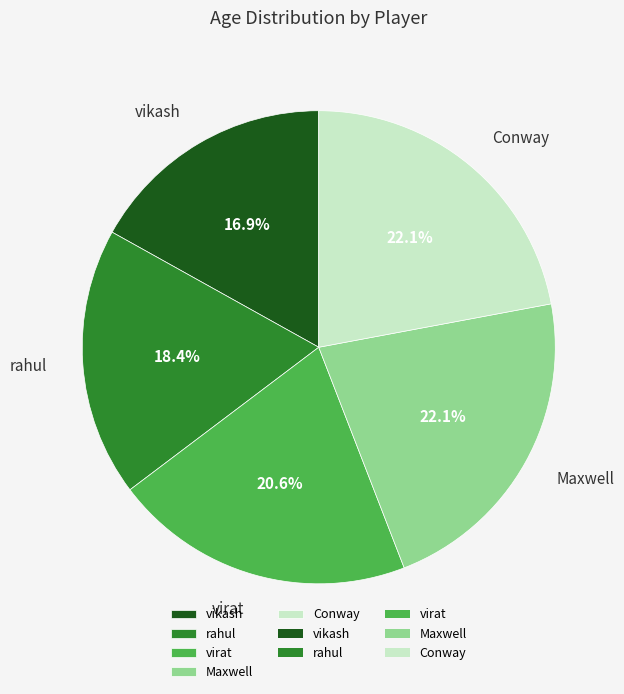

How many slices are in this pie chart?

5